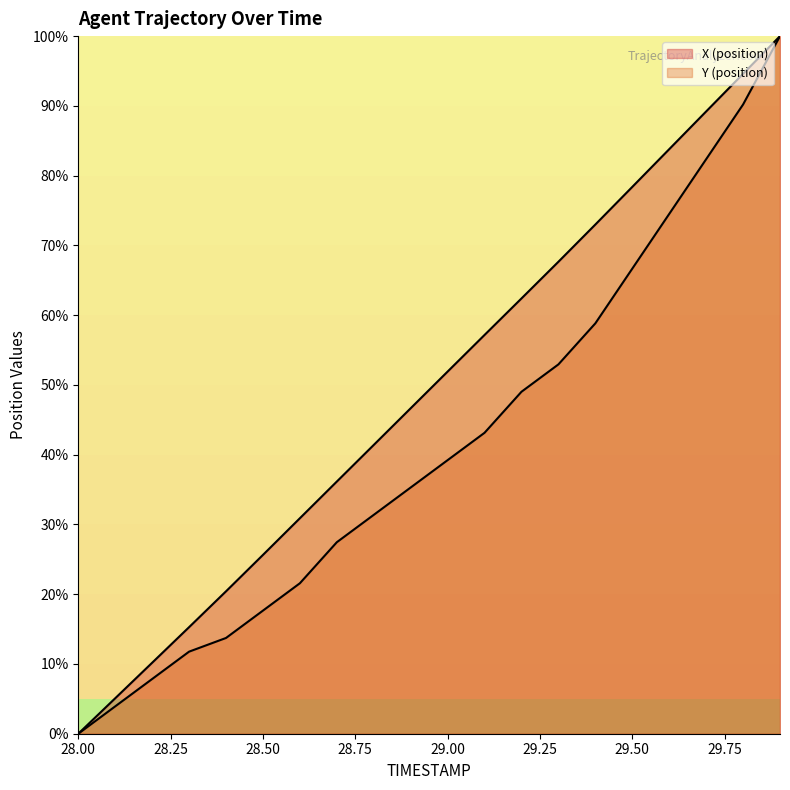

What is the spread (max minus min) of values at 28.3?

3.5